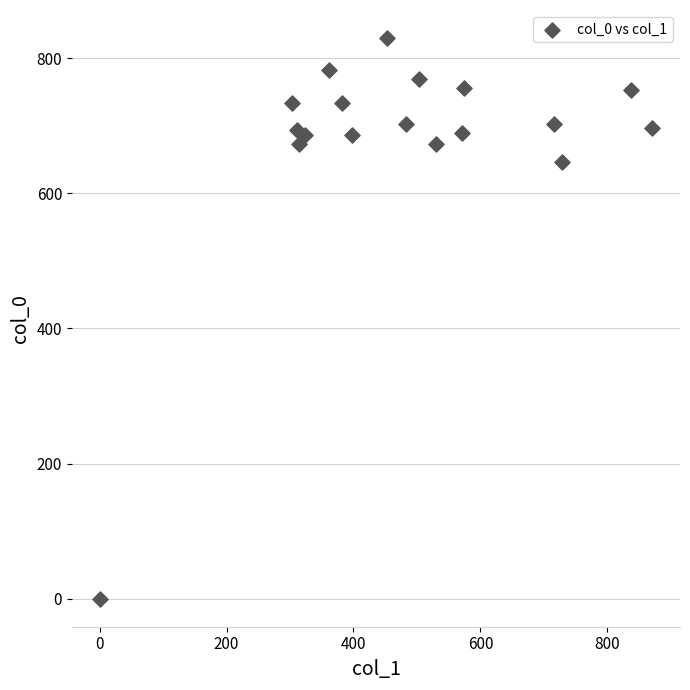

What is the range of X values (max minus min)?

870.8